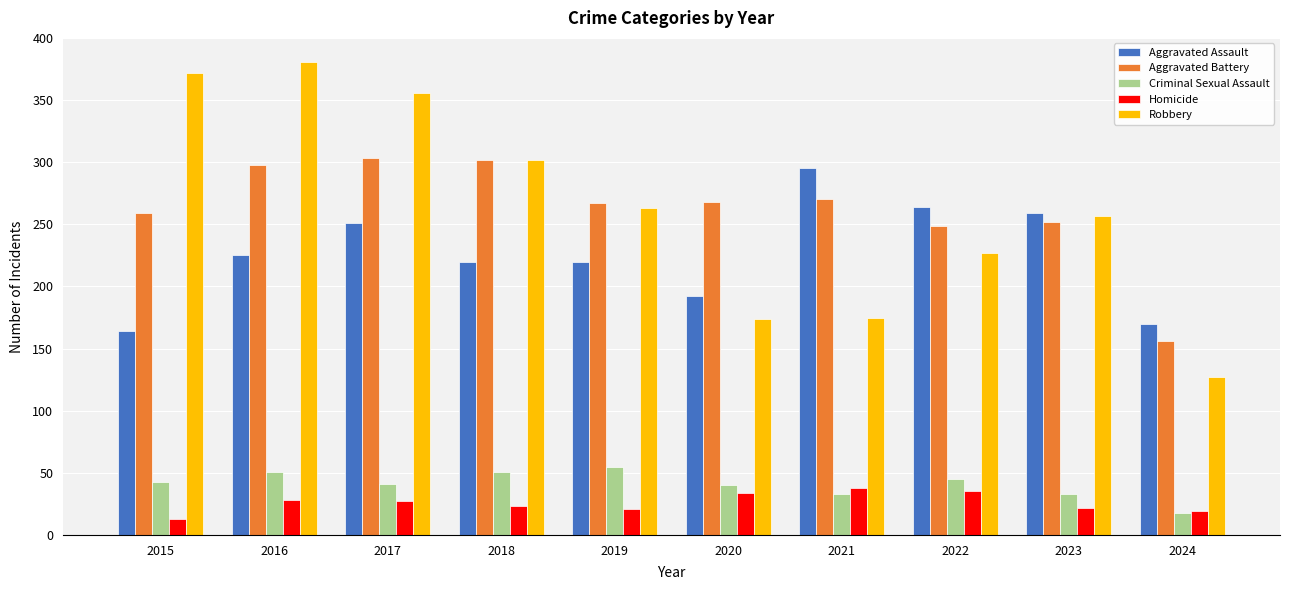

At how many categories does at least one series exceed 66?

10